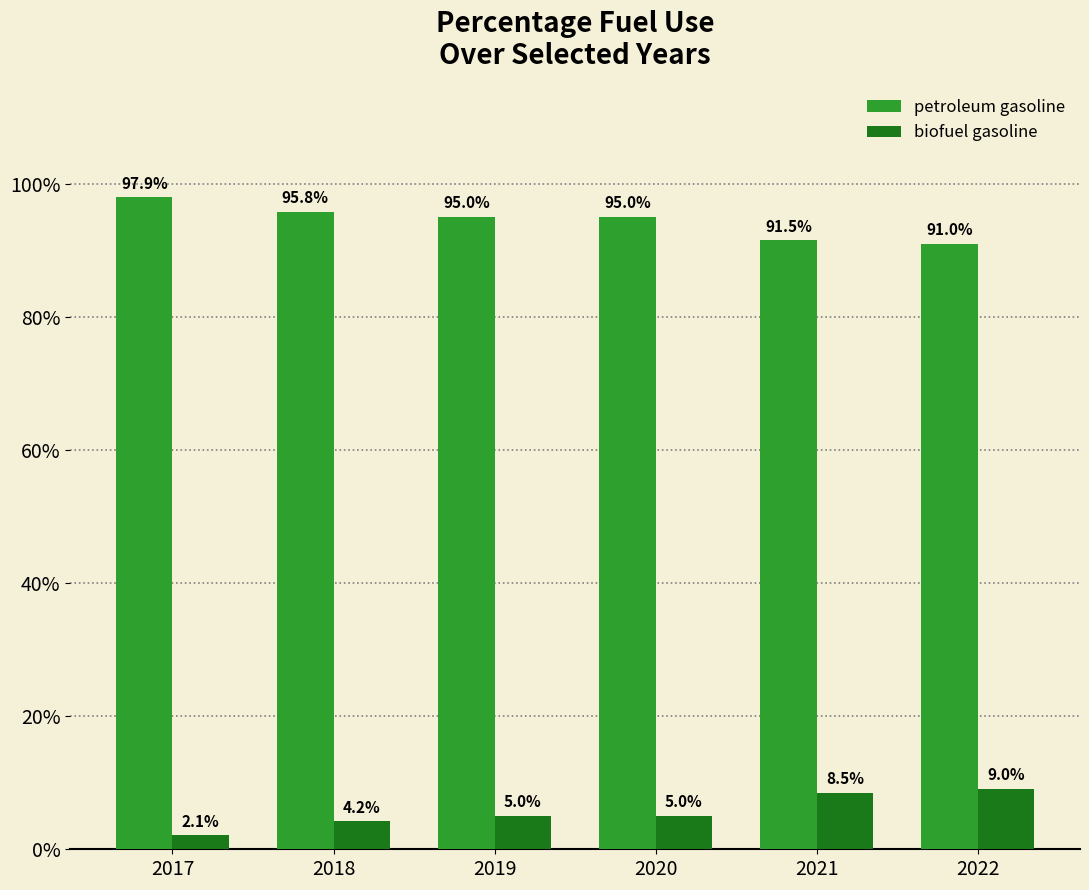

What is the maximum value for biofuel gasoline?

0.1